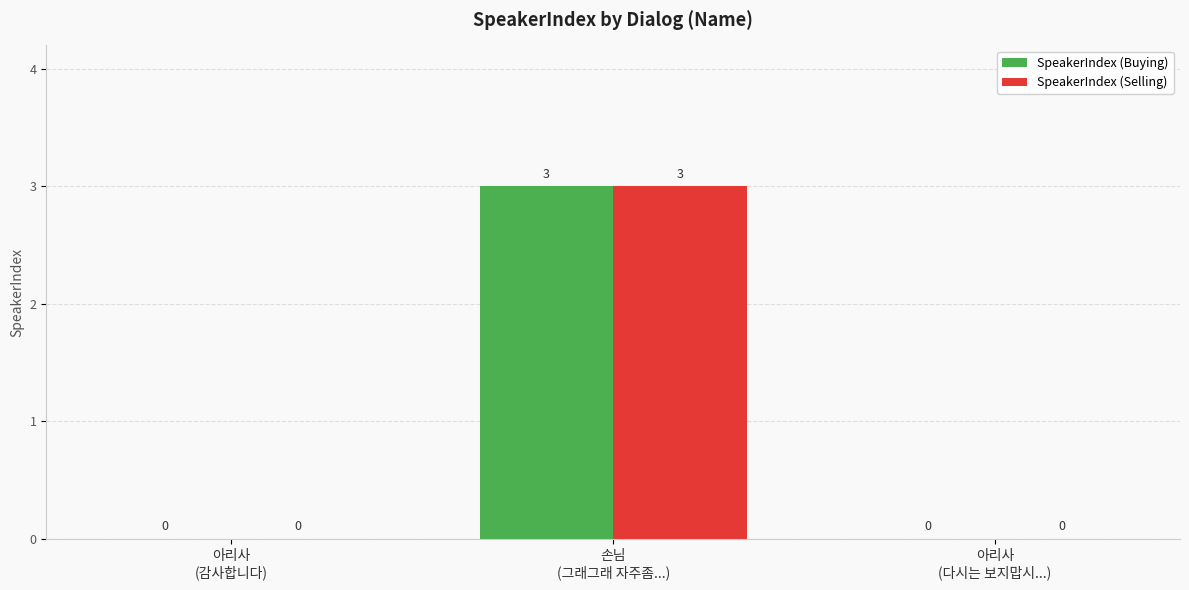

What is the sum of the SpeakerIndex (Selling) values at 손님
(그래그래 자주좀...) and 아리사
(다시는 보지맙시...)?

3